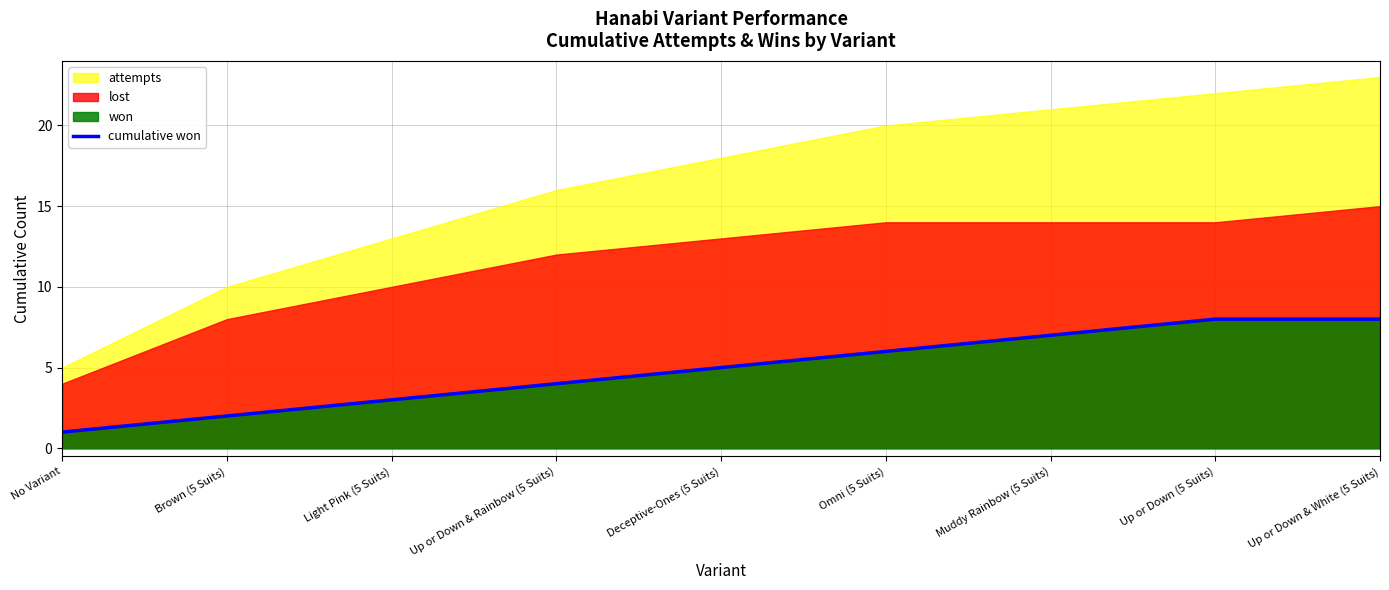

What position from the left is No Variant?

1